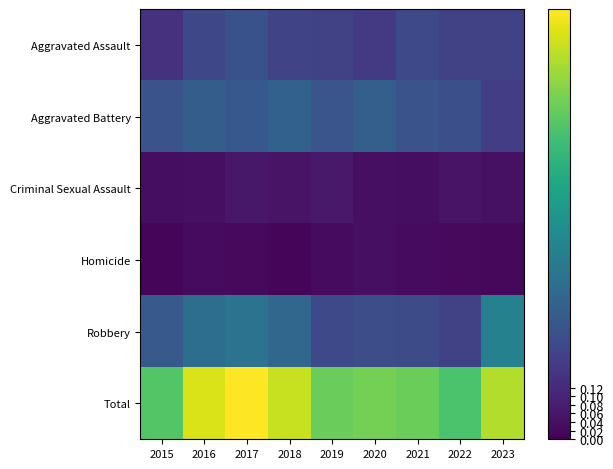

Reading left to right, transcribe all the data shown in this chart.

Aggravated Assault: 2015=0.1	2016=0.2	2017=0.3	2018=0.2	2019=0.2	2020=0.2	2021=0.2	2022=0.2	2023=0.2
Aggravated Battery: 2015=0.3	2016=0.3	2017=0.3	2018=0.3	2019=0.3	2020=0.3	2021=0.3	2022=0.2	2023=0.2
Criminal Sexual Assault: 2015=0.0	2016=0.0	2017=0.1	2018=0.1	2019=0.1	2020=0.0	2021=0.0	2022=0.1	2023=0.0
Homicide: 2015=0.0	2016=0.0	2017=0.0	2018=0.0	2019=0.0	2020=0.0	2021=0.0	2022=0.0	2023=0.0
Robbery: 2015=0.3	2016=0.4	2017=0.4	2018=0.3	2019=0.2	2020=0.2	2021=0.2	2022=0.2	2023=0.4
Total: 2015=0.7	2016=0.9	2017=1.0	2018=0.9	2019=0.8	2020=0.8	2021=0.8	2022=0.7	2023=0.9